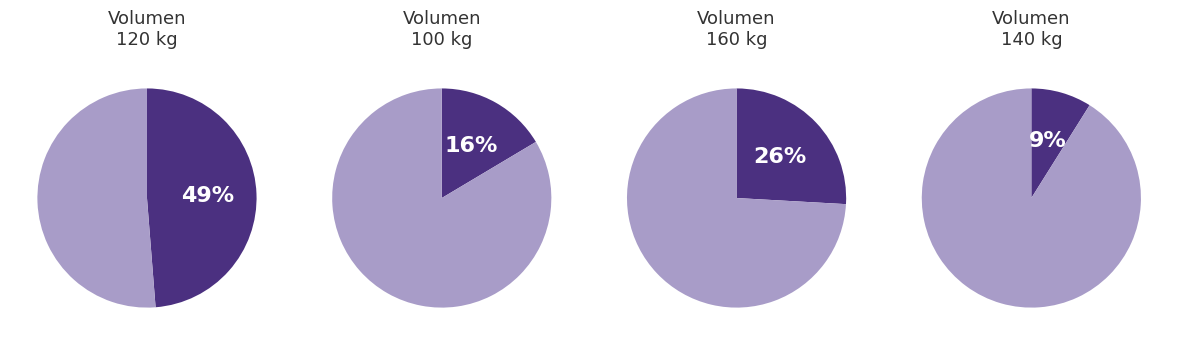

Does 160 represent more than half of the total?

No